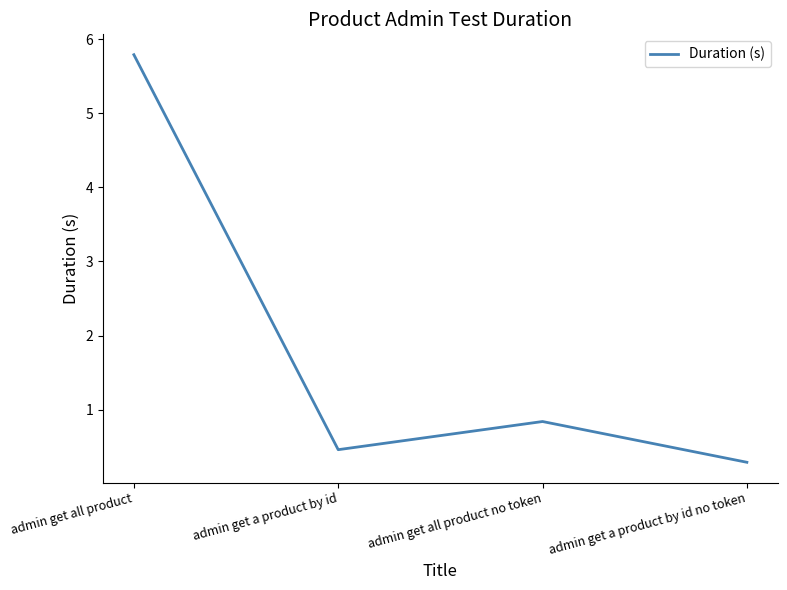

Reading right to left, extract all data points from this chart.

admin get a product by id no token=0.3	admin get all product no token=0.8	admin get a product by id=0.5	admin get all product=5.8